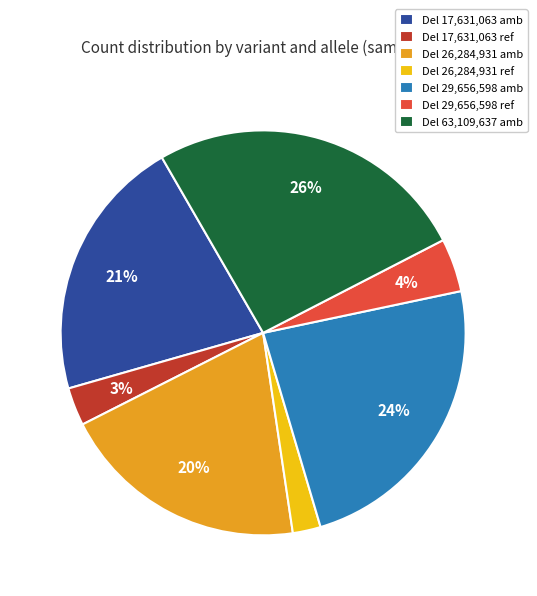

Is the sum of Del 17,631,063 ref and Del 26,284,931 ref greater than half?

No